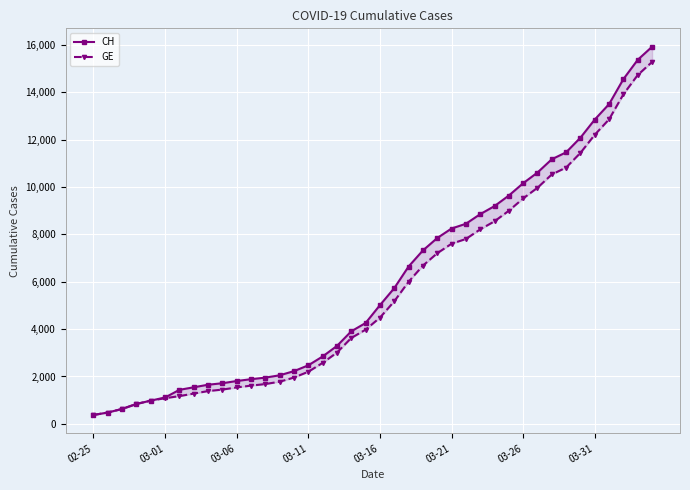

What is the approximate value of GE at 27?

8213